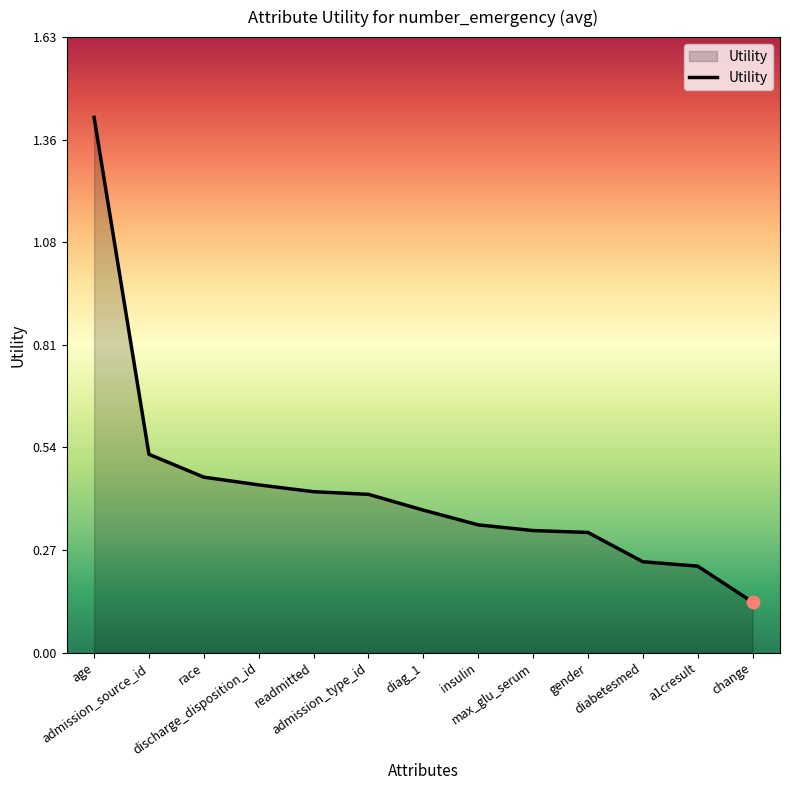

What is the change in value from race to max_glu_serum?

-0.1